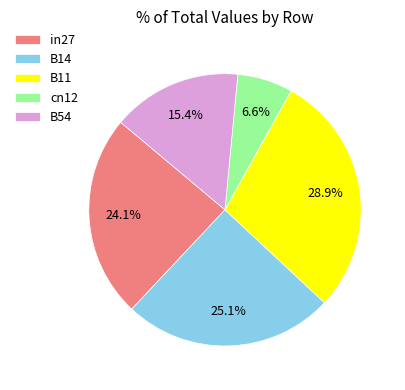

Is there any slice that represents more than half of the pie?

No